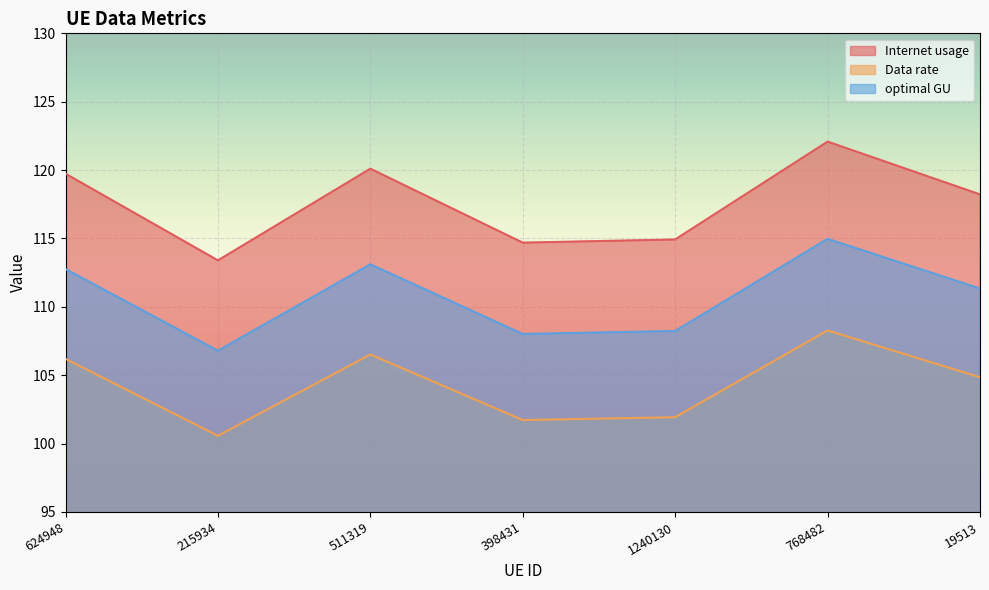

The Data rate series shows 146.7 at 768482. True or false?

False